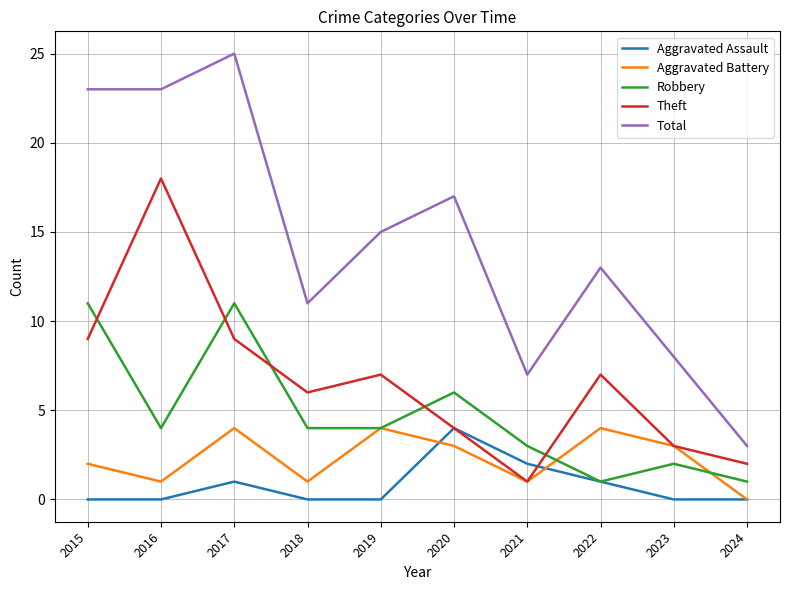

Is it true that Aggravated Assault equals 0 at 2015?

True